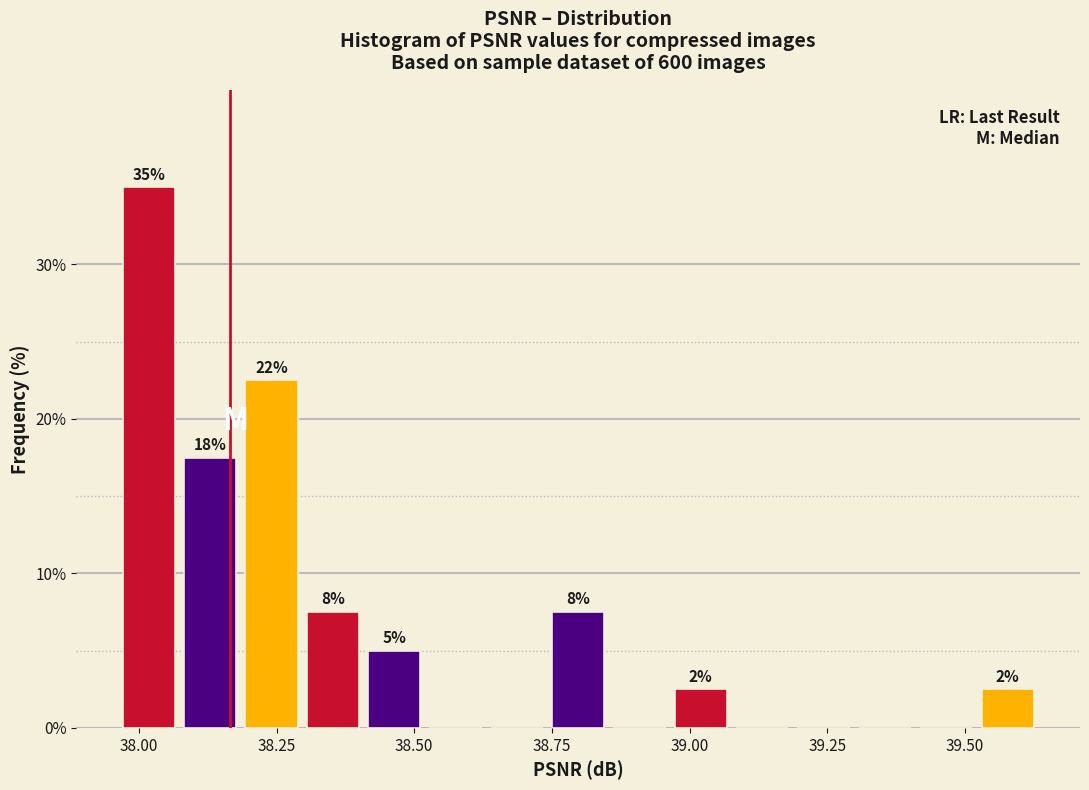

Around what value on the x-axis is the tallest bar? Give the approximate position of its centre, as read against the axis.

38.00